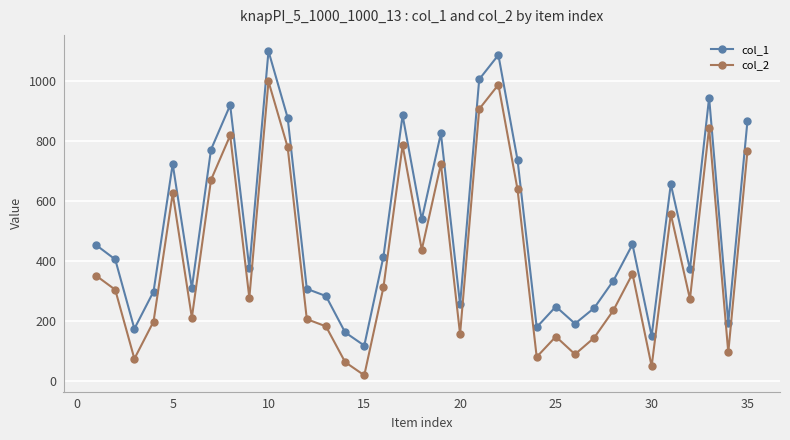

What is the difference between the maximum and minimum values in the col_2 series?

979